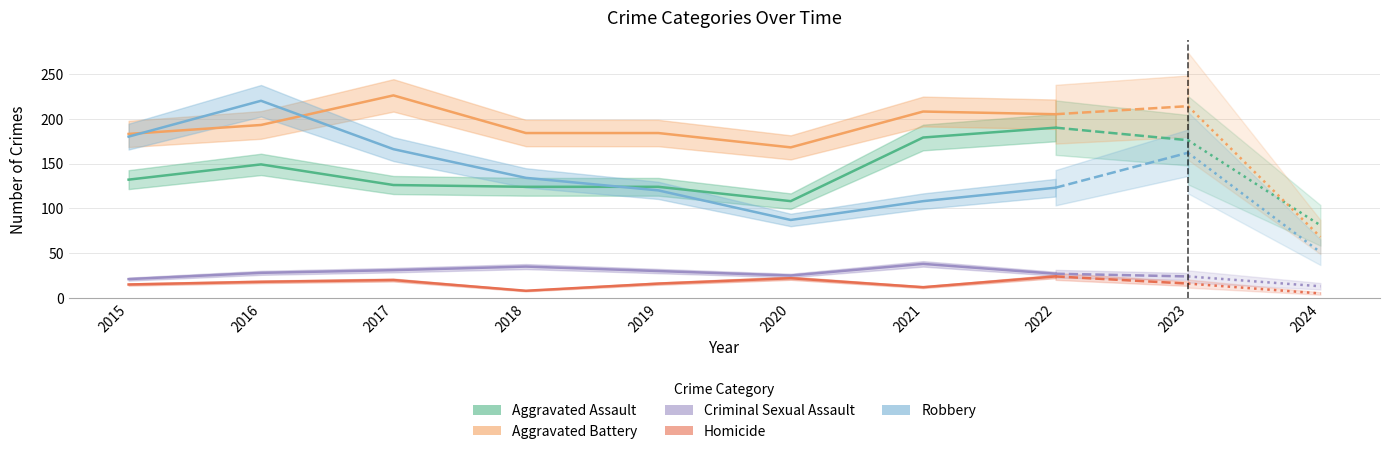

What is the value of the Aggravated Battery point at the 1st from the left?

183